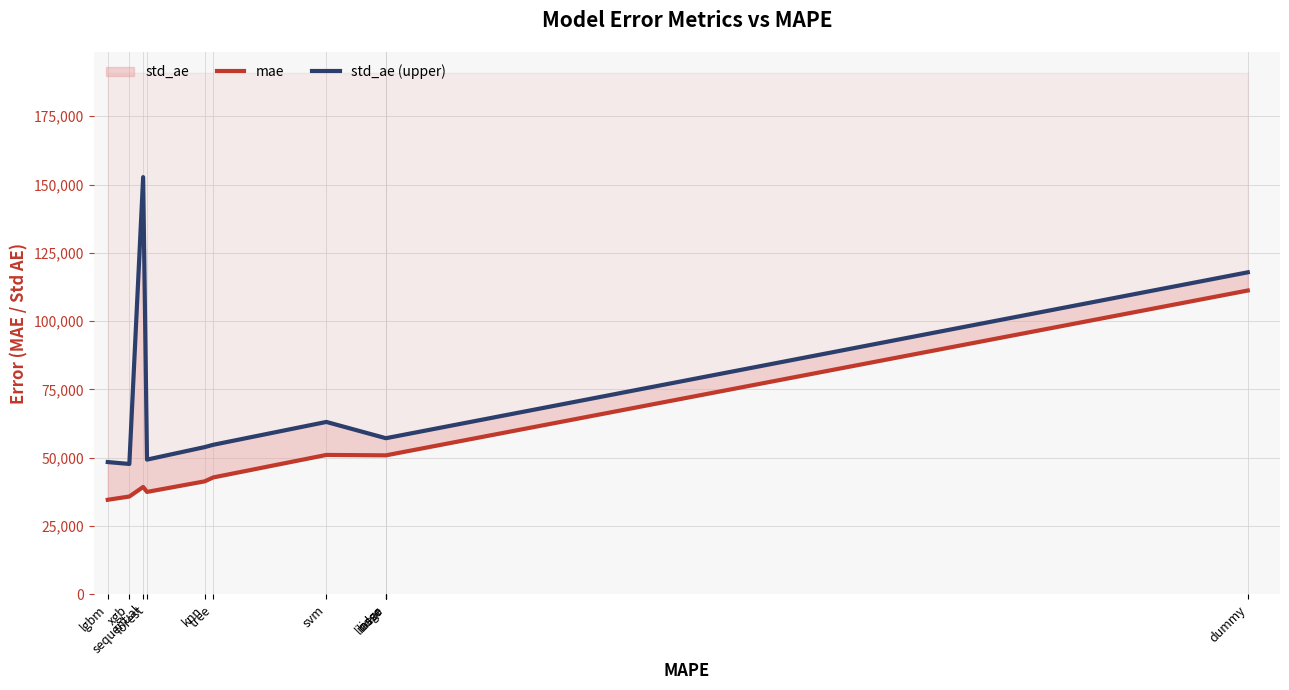

What is the difference between the mae values at dummy and svm?

60202.3